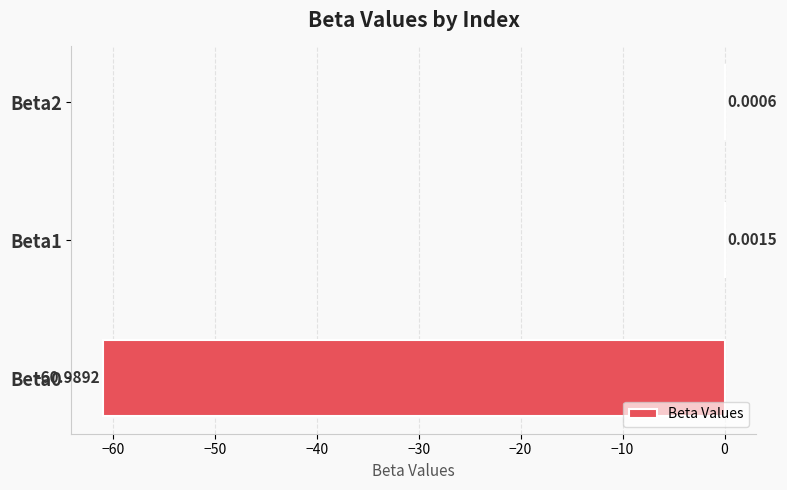

At which category does the chart reach its peak across all series?

Beta1